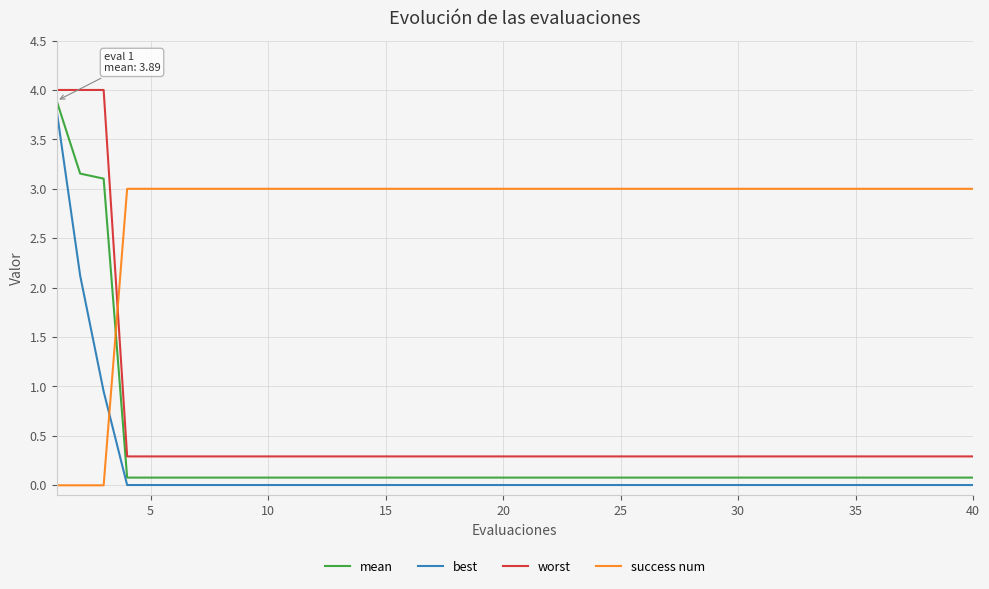

What is the maximum value for worst?

4.0